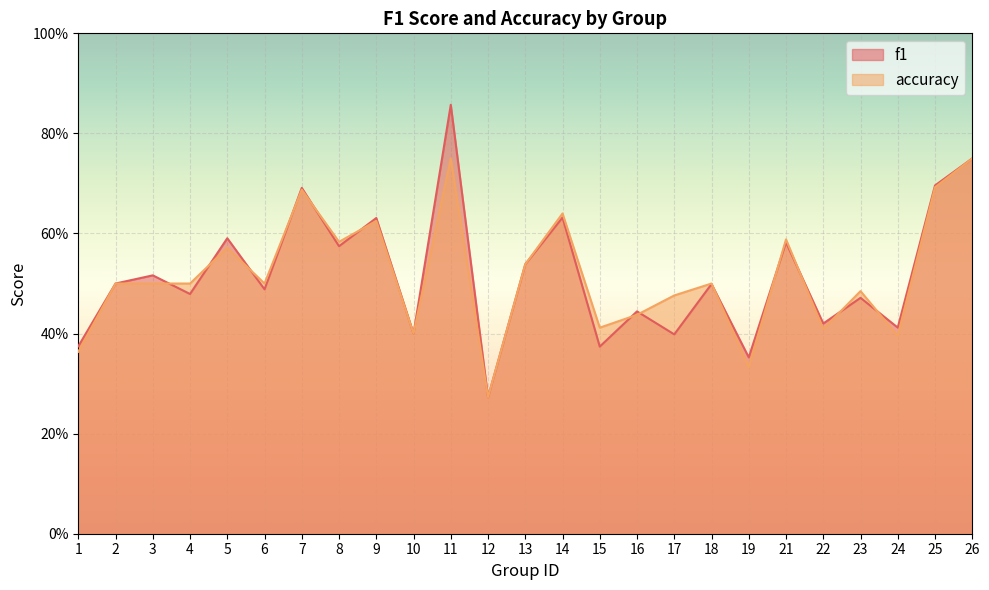

Rank the series at 10 from lowest to highest value.

f1, accuracy